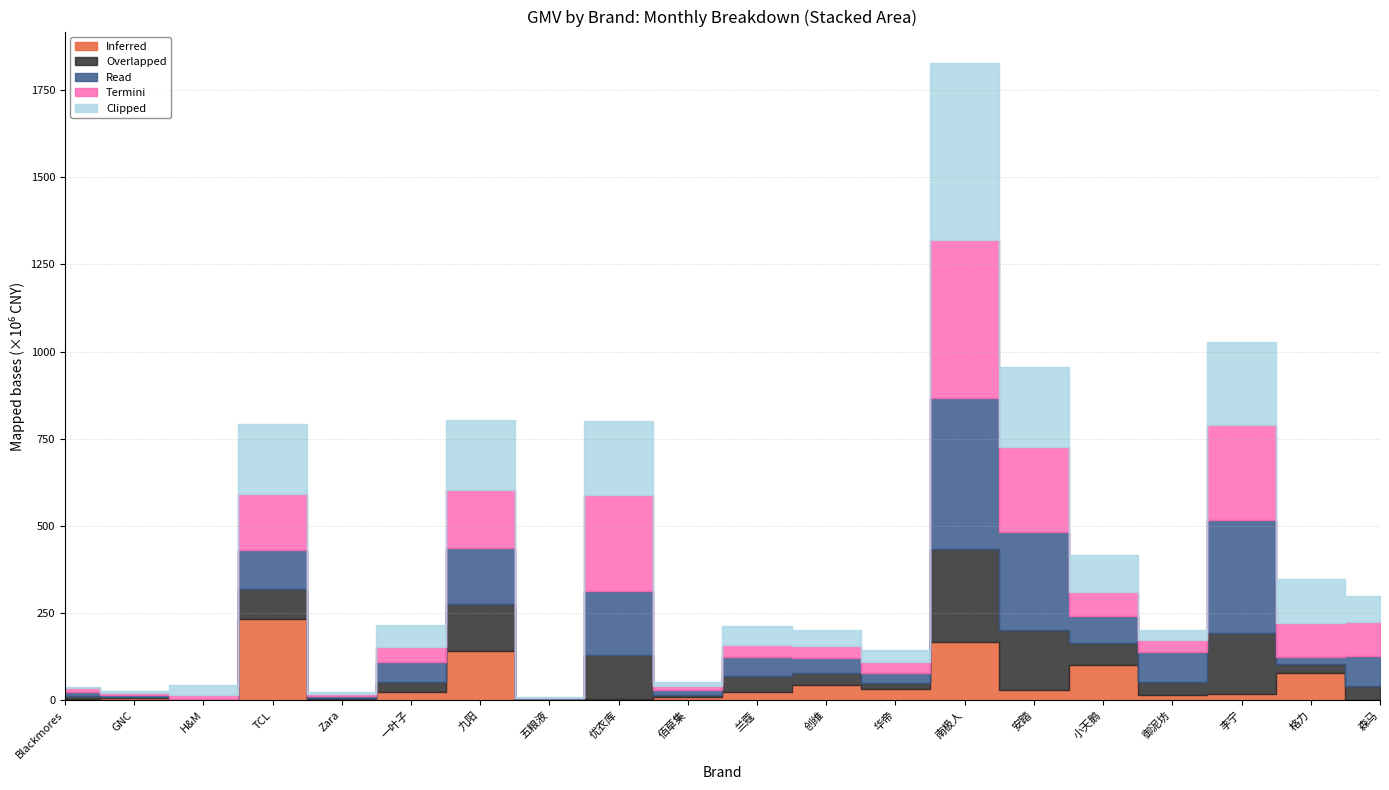

What is the total value across all series at Blackmores?

39274239